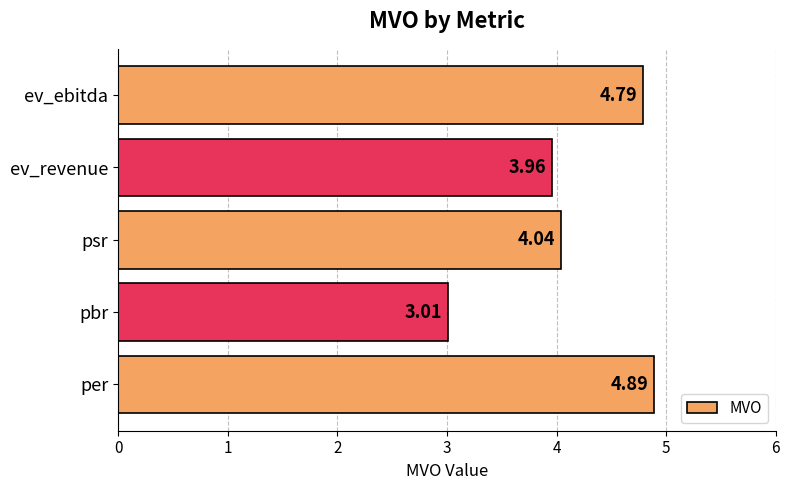

Which label corresponds to the smallest value in the chart?

pbr